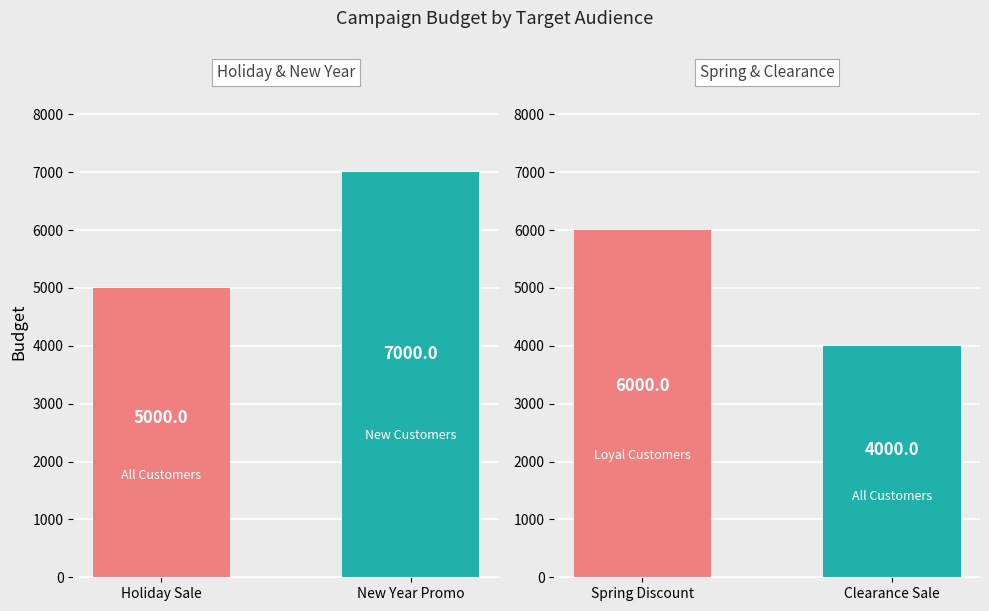

How many bars are there in total?

4